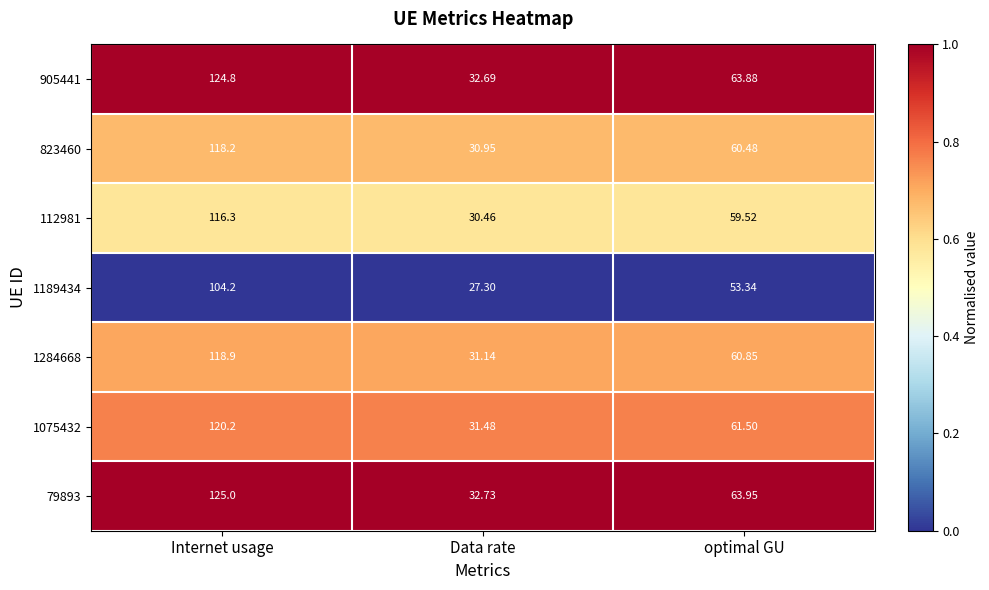

Which series has the widest spread of values?

79893